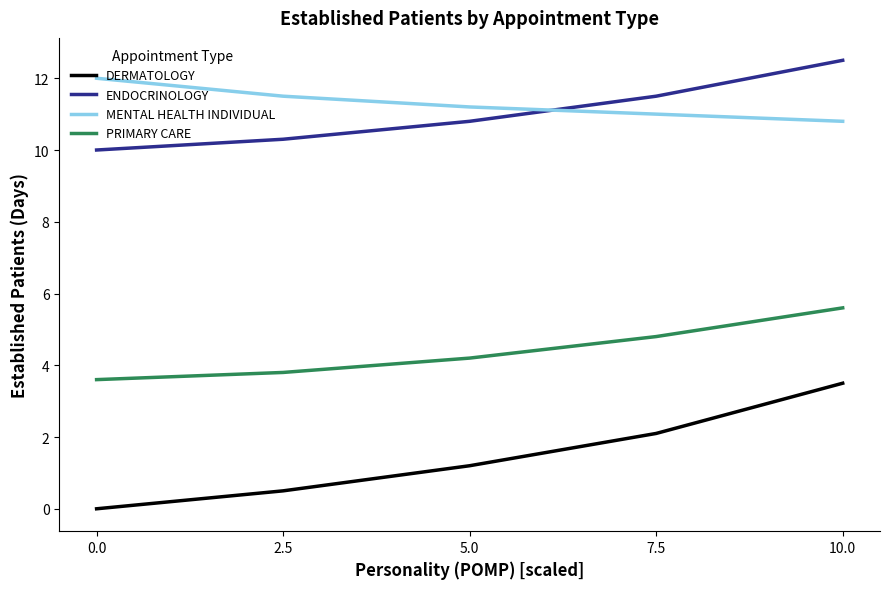

What is the difference between the maximum and minimum values in the DERMATOLOGY series?

3.5